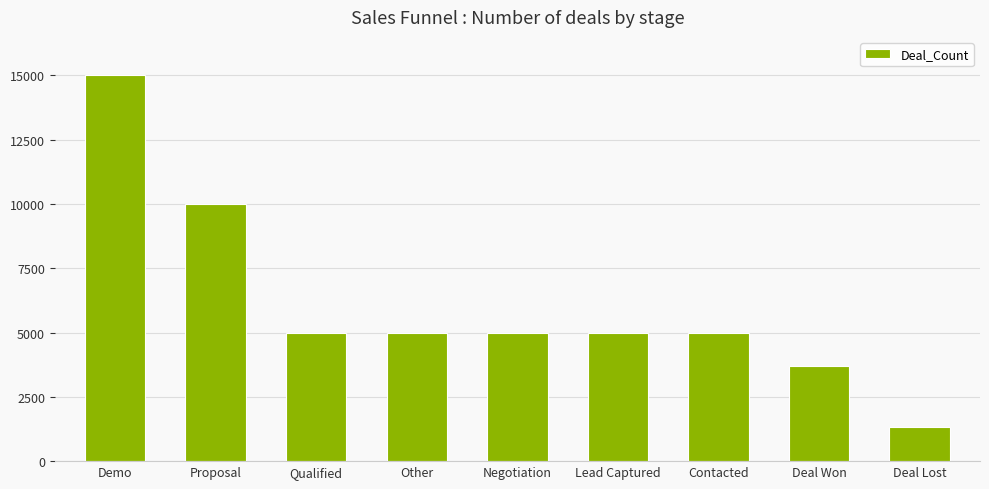

The chart shows a value of 1093 at Deal Won. True or false?

False